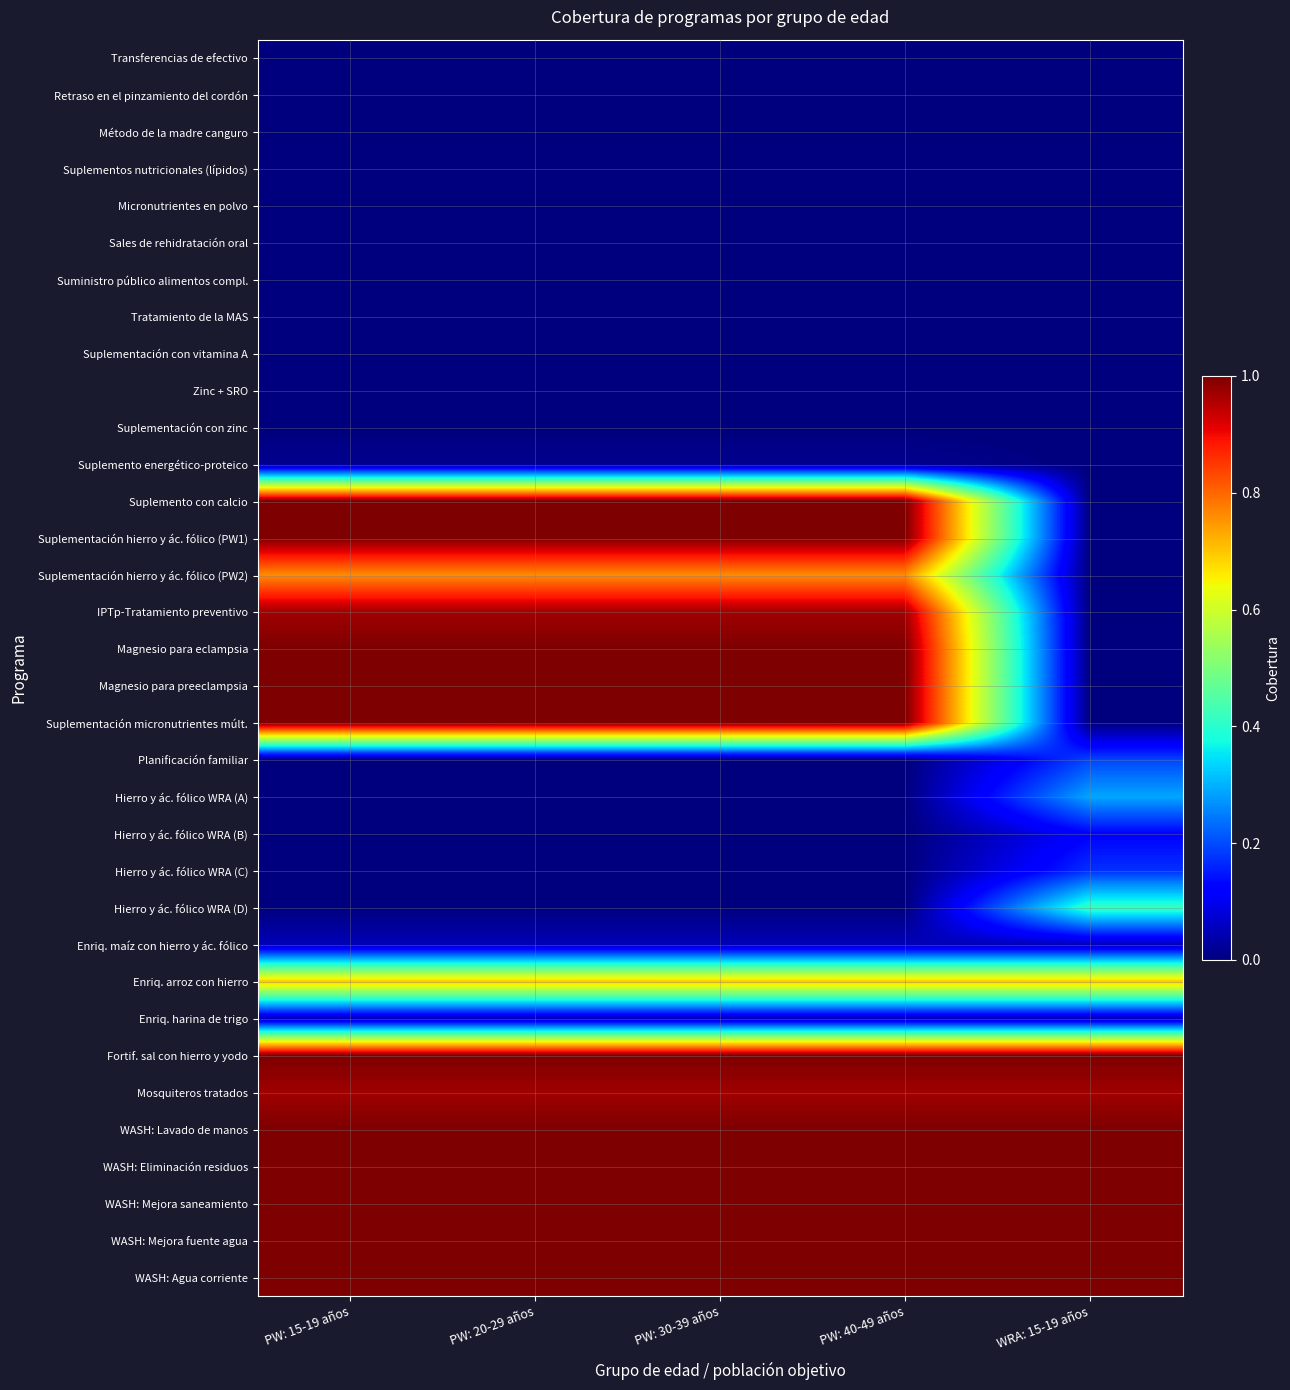

Between PW: 20-29 años and PW: 15-19 años, which is larger?

PW: 20-29 años